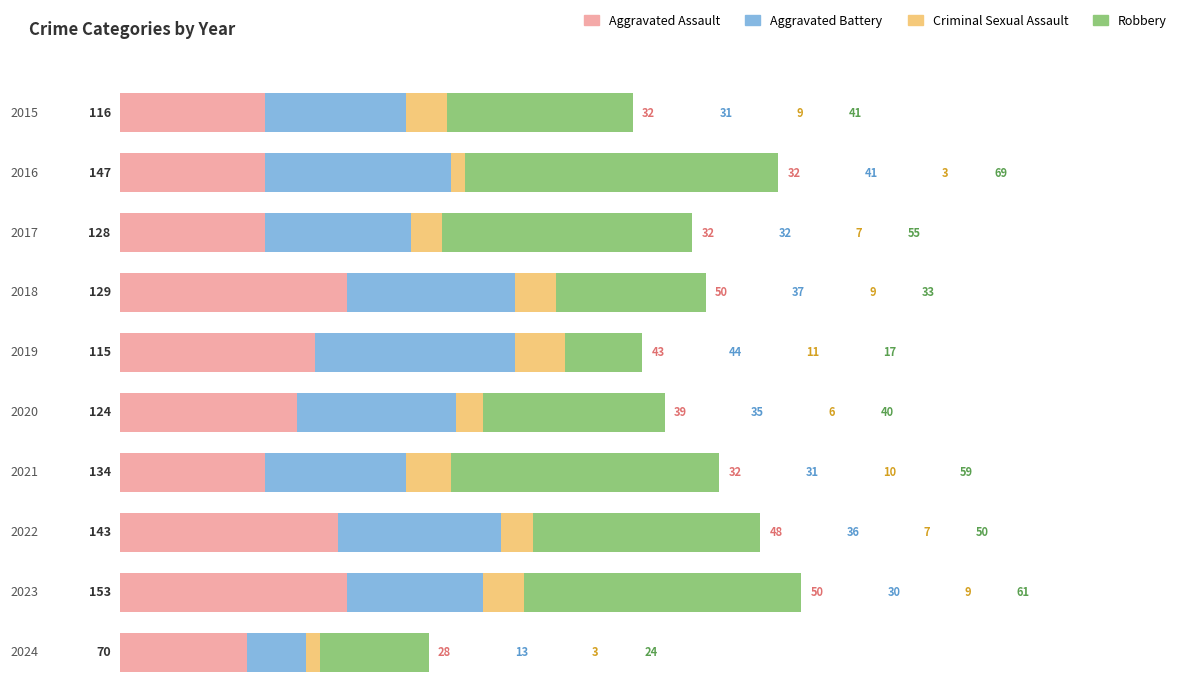

What is the highest value of the Aggravated Assault series?

50